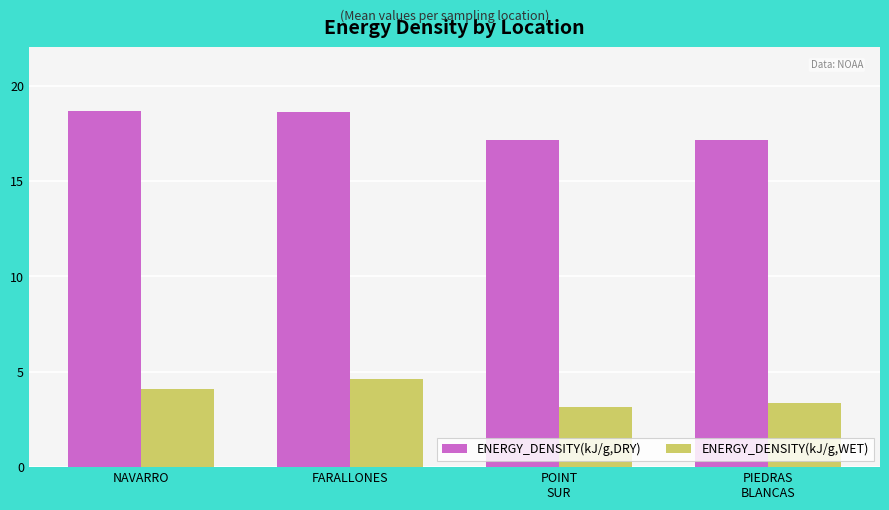

How many series are shown in this chart?

2